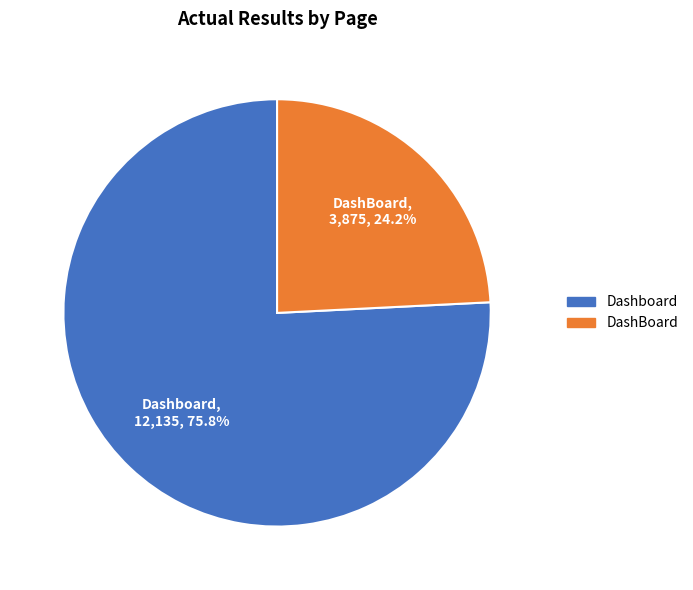

Is there any slice that represents more than half of the pie?

Yes